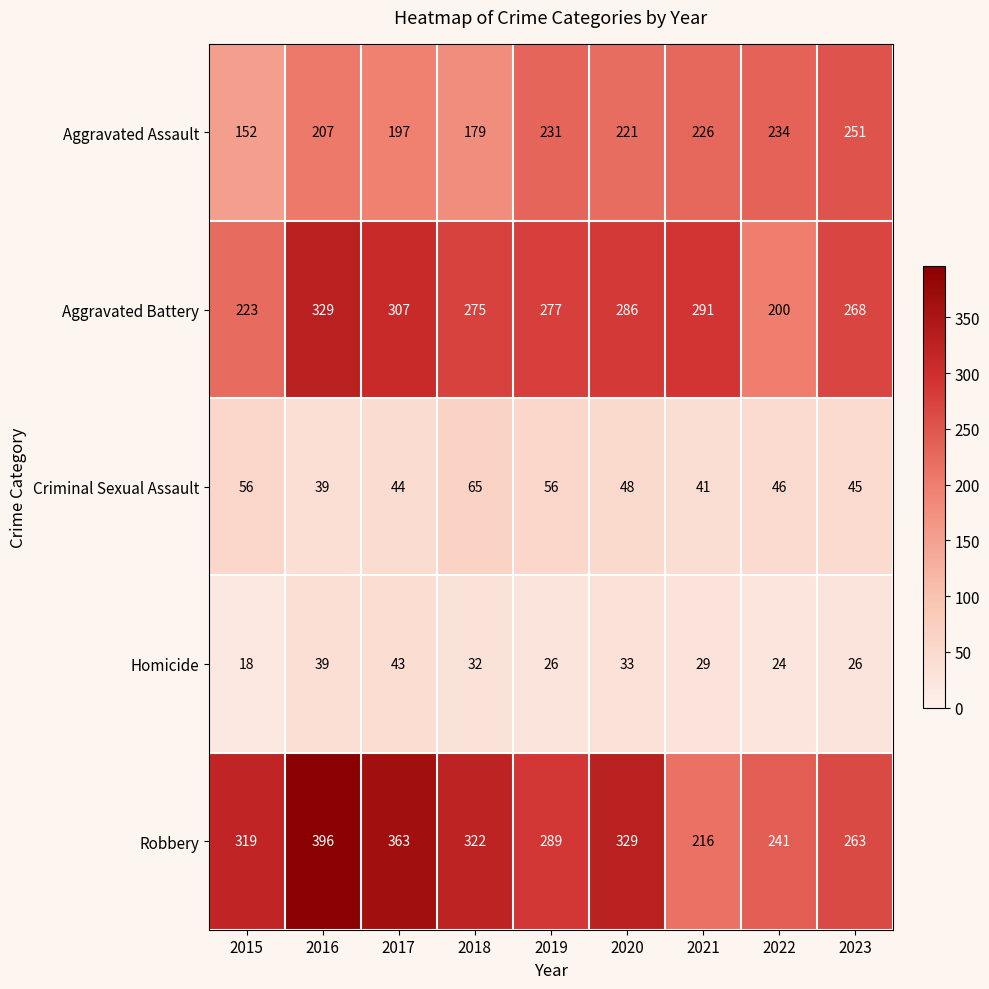

Where does the Aggravated Assault series first go above 221?

2019